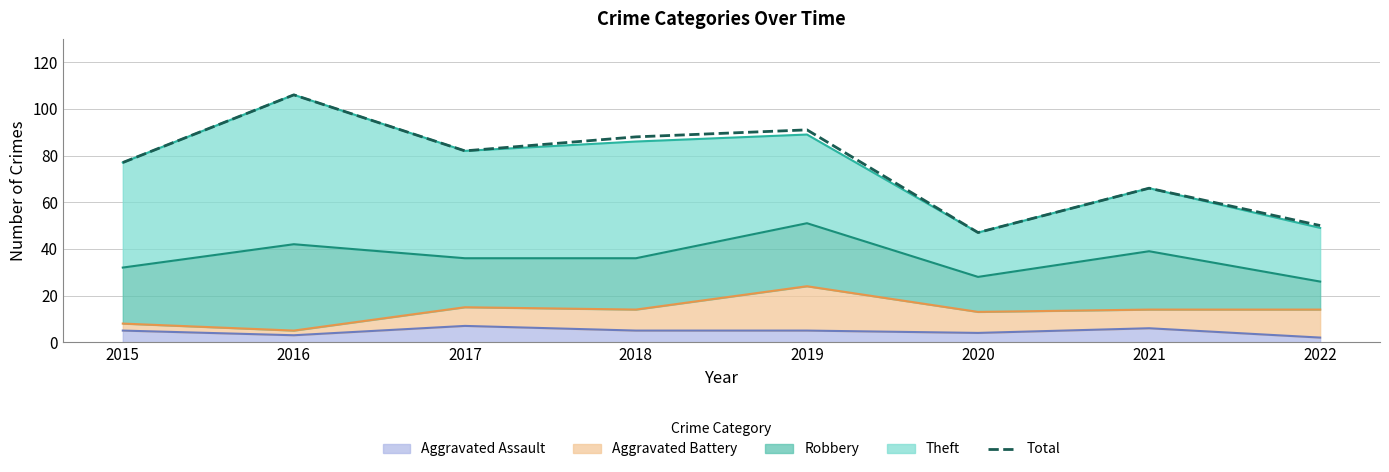

What is the average value?

76